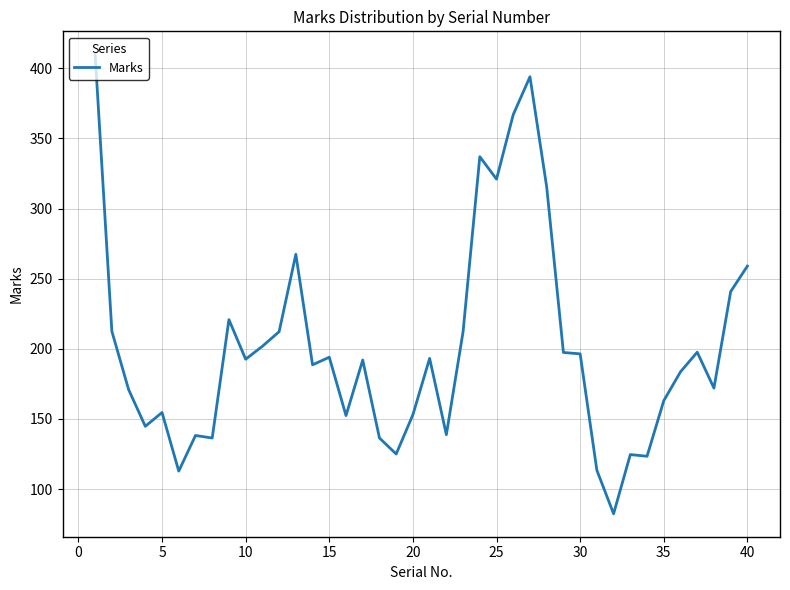

What is the maximum value shown in the chart?

410.0